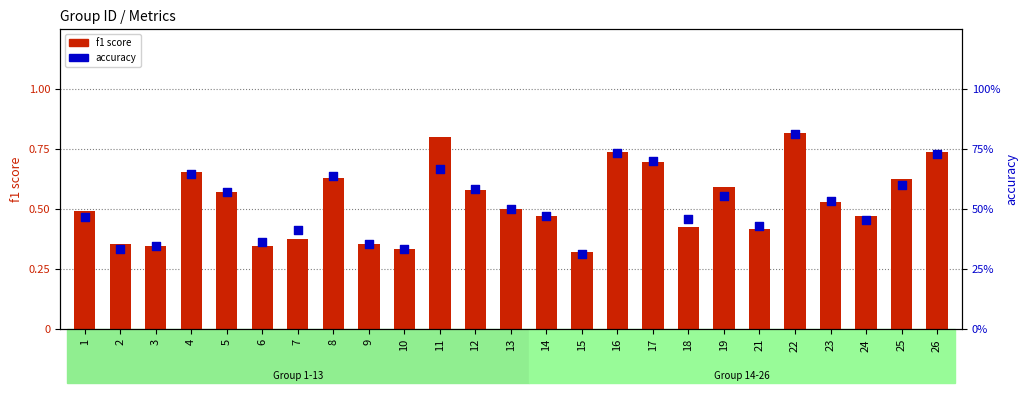

Which series contains the highest Y value?

f1 score